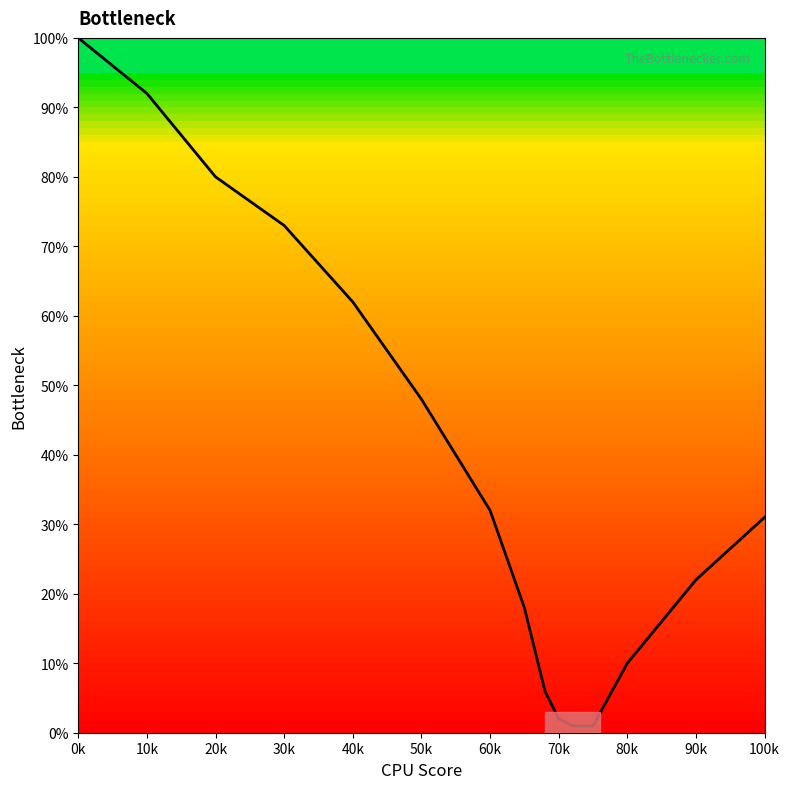

What is the smallest value displayed?

1